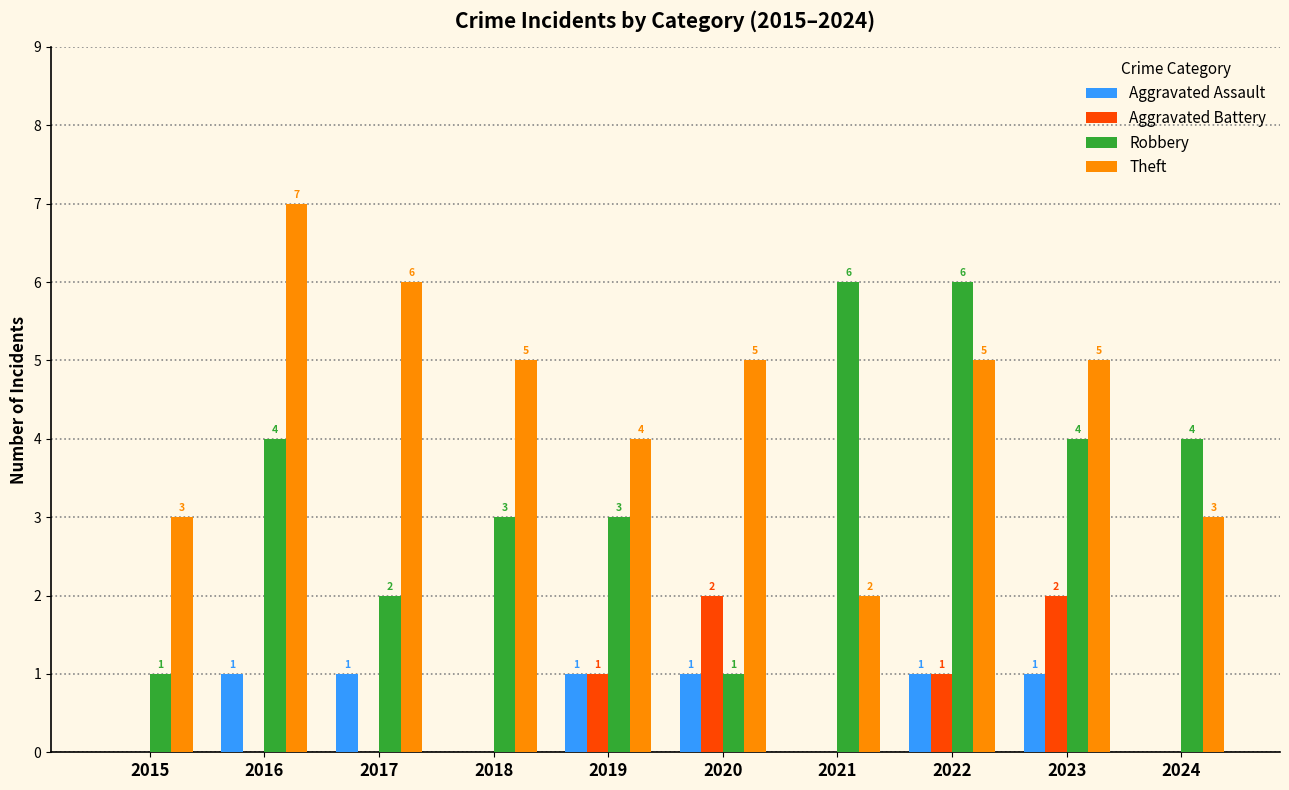

What is the sum of all Aggravated Assault values?

6